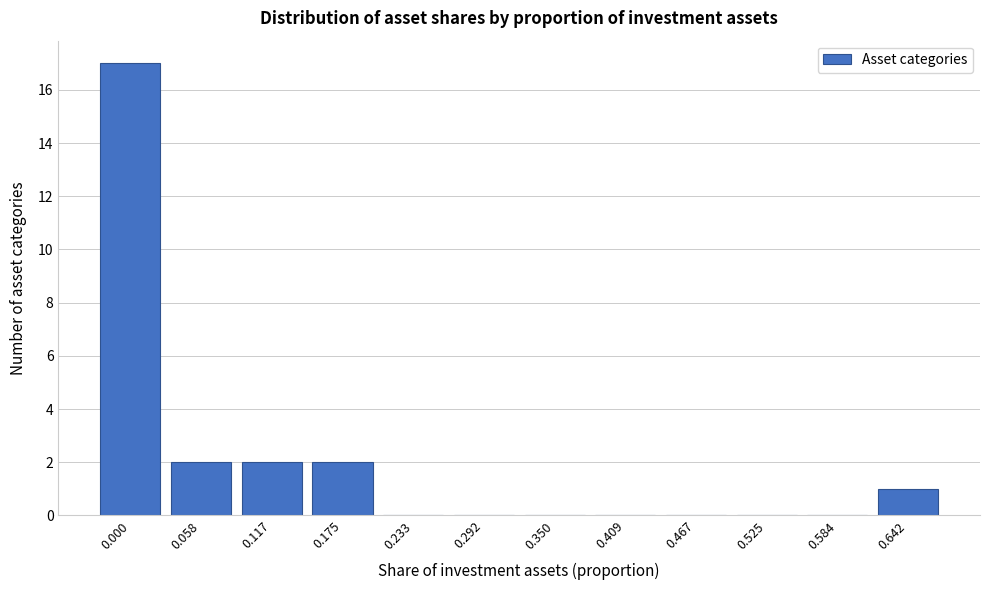

Reading right to left, what are all the values shown in this chart?

0.642=1	0.584=0	0.525=0	0.467=0	0.409=0	0.350=0	0.292=0	0.233=0	0.175=2	0.117=2	0.058=2	0.000=17